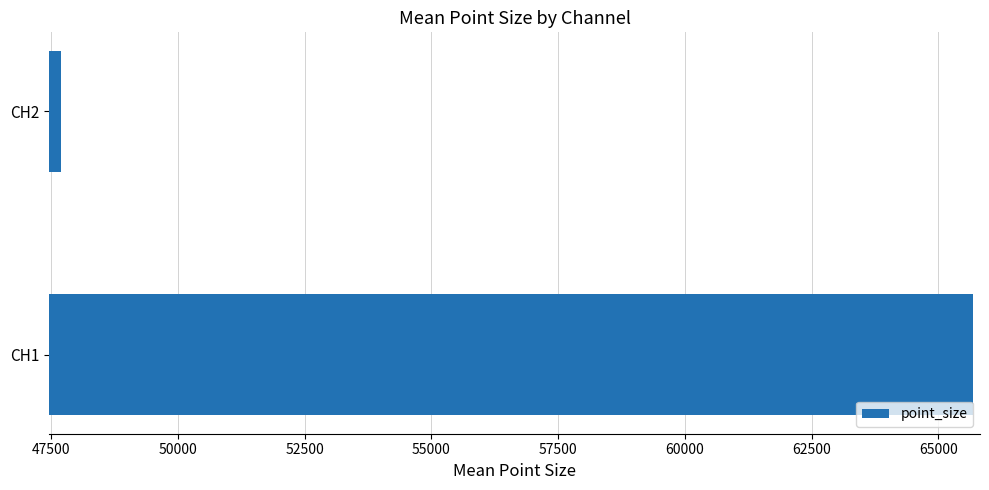

What is the difference between the maximum and minimum values?

17986.7